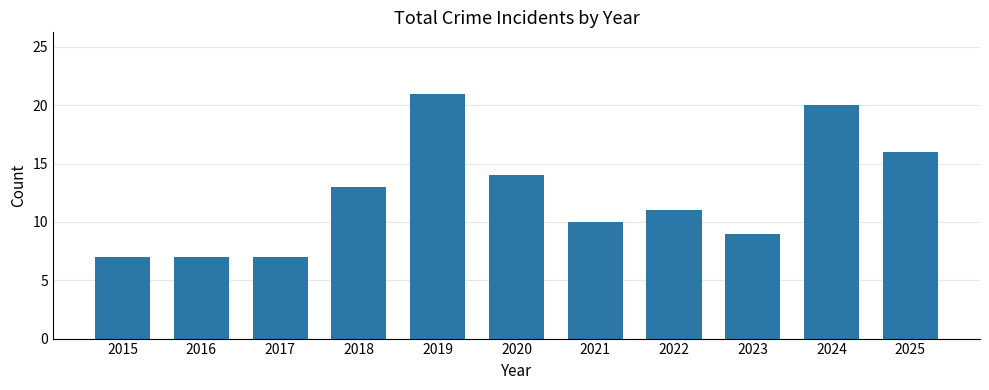

Reading right to left, transcribe all the data shown in this chart.

2025=16	2024=20	2023=9	2022=11	2021=10	2020=14	2019=21	2018=13	2017=7	2016=7	2015=7